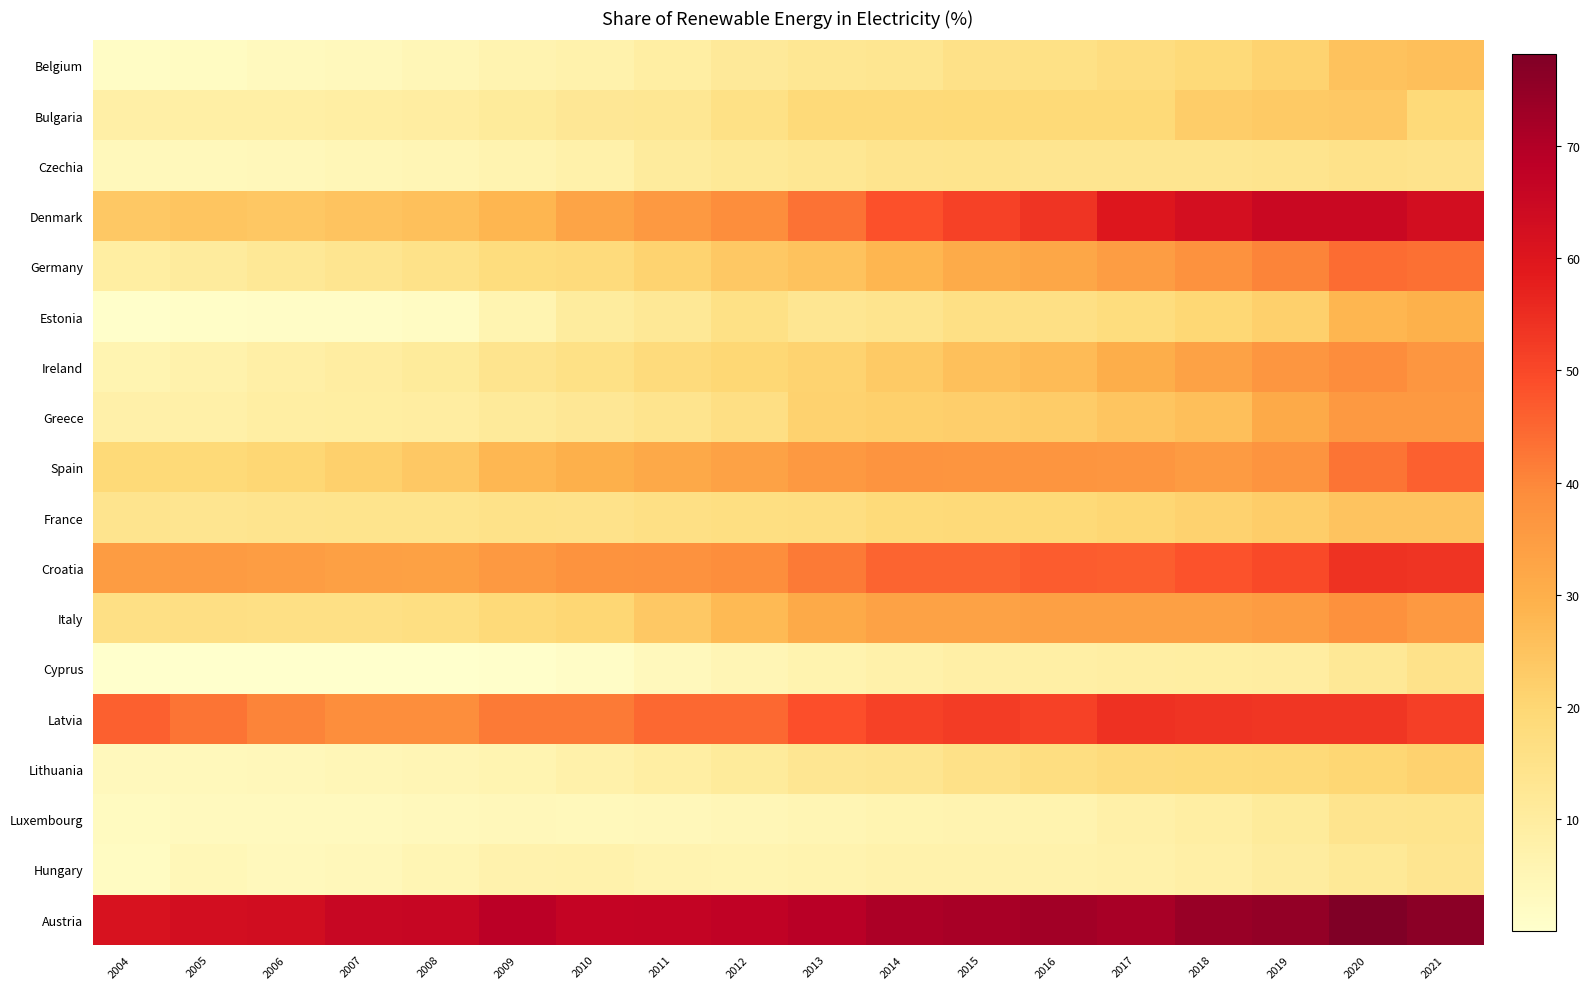

Reading left to right, transcribe all the data shown in this chart.

Belgium: 2004=1.7	2005=2.4	2006=3.1	2007=3.7	2008=4.6	2009=6.2	2010=7.3	2011=9.0	2012=11.3	2013=12.5	2014=13.4	2015=15.6	2016=15.8	2017=17.2	2018=18.9	2019=20.8	2020=25.1	2021=26.0
Bulgaria: 2004=8.4	2005=8.7	2006=8.7	2007=8.9	2008=9.5	2009=10.9	2010=12.4	2011=12.6	2012=15.8	2013=18.7	2014=18.7	2015=19.0	2016=19.1	2017=19.0	2018=22.4	2019=23.5	2020=23.6	2021=18.8
Czechia: 2004=3.7	2005=3.8	2006=4.1	2007=4.6	2008=5.2	2009=6.4	2010=7.5	2011=10.6	2012=11.7	2013=12.8	2014=13.9	2015=14.1	2016=13.6	2017=13.7	2018=13.7	2019=14.0	2020=14.8	2021=14.5
Denmark: 2004=23.8	2005=24.6	2006=24.0	2007=25.0	2008=25.9	2009=28.3	2010=32.7	2011=35.9	2012=38.7	2013=43.1	2014=48.5	2015=51.3	2016=53.7	2017=59.9	2018=62.4	2019=65.3	2020=65.3	2021=62.6
Germany: 2004=9.4	2005=10.6	2006=11.9	2007=13.7	2008=15.1	2009=17.5	2010=18.2	2011=20.9	2012=23.6	2013=25.3	2014=28.2	2015=30.9	2016=32.3	2017=34.6	2018=37.6	2019=40.6	2020=44.2	2021=43.7
Estonia: 2004=0.5	2005=1.1	2006=1.4	2007=1.4	2008=2.0	2009=6.0	2010=10.3	2011=12.2	2012=15.7	2013=12.9	2014=14.0	2015=16.2	2016=16.2	2017=17.6	2018=19.7	2019=22.0	2020=28.3	2021=29.3
Ireland: 2004=6.0	2005=7.2	2006=8.5	2007=9.5	2008=10.8	2009=14.1	2010=15.6	2011=18.3	2012=19.8	2013=21.0	2014=23.3	2015=25.7	2016=27.1	2017=30.3	2018=33.3	2019=36.5	2020=39.1	2021=36.4
Greece: 2004=7.8	2005=8.2	2006=8.9	2007=9.3	2008=9.6	2009=11.0	2010=12.3	2011=13.8	2012=16.4	2013=21.2	2014=21.9	2015=22.1	2016=22.7	2017=24.5	2018=26.0	2019=31.3	2020=35.9	2021=35.9
Spain: 2004=19.0	2005=19.2	2006=20.0	2007=21.7	2008=23.8	2009=27.9	2010=29.7	2011=31.5	2012=33.4	2013=36.0	2014=37.1	2015=37.0	2016=36.7	2017=36.5	2018=35.2	2019=37.1	2020=42.9	2021=46.0
France: 2004=13.8	2005=13.7	2006=14.1	2007=14.3	2008=14.4	2009=15.1	2010=14.8	2011=16.2	2012=16.5	2013=17.0	2014=18.5	2015=18.8	2016=19.2	2017=19.9	2018=21.1	2019=22.4	2020=24.8	2021=25.0
Croatia: 2004=35.0	2005=35.2	2006=34.8	2007=34.0	2008=33.9	2009=35.9	2010=37.5	2011=37.6	2012=38.8	2013=42.1	2014=45.2	2015=45.4	2016=46.7	2017=46.4	2018=48.1	2019=49.8	2020=53.8	2021=53.5
Italy: 2004=16.1	2005=16.3	2006=15.9	2007=16.0	2008=16.6	2009=18.8	2010=20.1	2011=23.5	2012=27.4	2013=31.3	2014=33.4	2015=33.5	2016=34.0	2017=34.1	2018=33.9	2019=35.0	2020=38.1	2021=36.0
Cyprus: 2004=0.0	2005=0.0	2006=0.0	2007=0.1	2008=0.3	2009=0.6	2010=1.4	2011=3.4	2012=4.9	2013=6.7	2014=7.4	2015=8.4	2016=8.6	2017=8.9	2018=9.4	2019=9.8	2020=12.0	2021=14.8
Latvia: 2004=46.0	2005=43.0	2006=40.4	2007=38.6	2008=38.7	2009=41.9	2010=42.1	2011=44.7	2012=44.9	2013=48.7	2014=51.0	2015=52.2	2016=51.3	2017=54.4	2018=53.5	2019=53.4	2020=53.4	2021=51.4
Lithuania: 2004=3.6	2005=3.8	2006=4.0	2007=4.7	2008=4.9	2009=5.9	2010=7.4	2011=9.0	2012=10.9	2013=13.1	2014=13.7	2015=15.5	2016=16.9	2017=18.3	2018=18.4	2019=18.8	2020=20.2	2021=21.3
Luxembourg: 2004=2.8	2005=3.2	2006=3.2	2007=3.3	2008=3.6	2009=4.1	2010=3.8	2011=4.1	2012=4.7	2013=5.3	2014=6.0	2015=6.2	2016=6.7	2017=8.1	2018=9.1	2019=10.9	2020=13.9	2021=14.2
Hungary: 2004=2.2	2005=4.4	2006=3.5	2007=4.2	2008=5.3	2009=7.0	2010=7.1	2011=6.4	2012=6.1	2013=6.6	2014=7.3	2015=7.3	2016=7.3	2017=7.5	2018=8.3	2019=10.0	2020=11.9	2021=13.7
Austria: 2004=61.6	2005=62.9	2006=63.5	2007=65.7	2008=65.9	2009=68.6	2010=66.4	2011=66.8	2012=67.4	2013=68.9	2014=71.1	2015=71.5	2016=72.5	2017=71.6	2018=74.2	2019=75.1	2020=78.2	2021=76.2